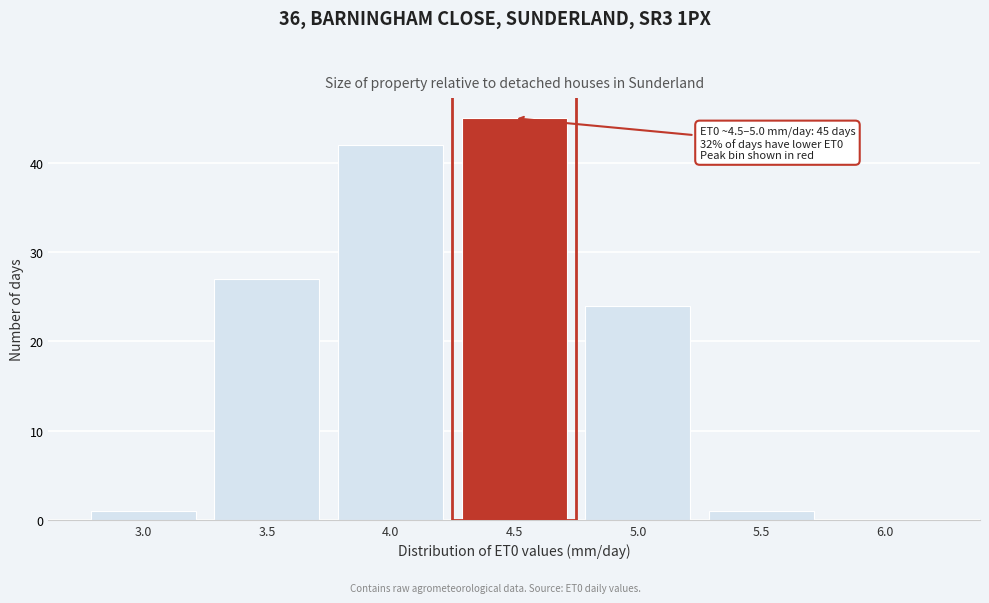

Reading right to left, what are all the values shown in this chart?

6.0=0	5.5=1	5.0=24	4.5=45	4.0=42	3.5=27	3.0=1